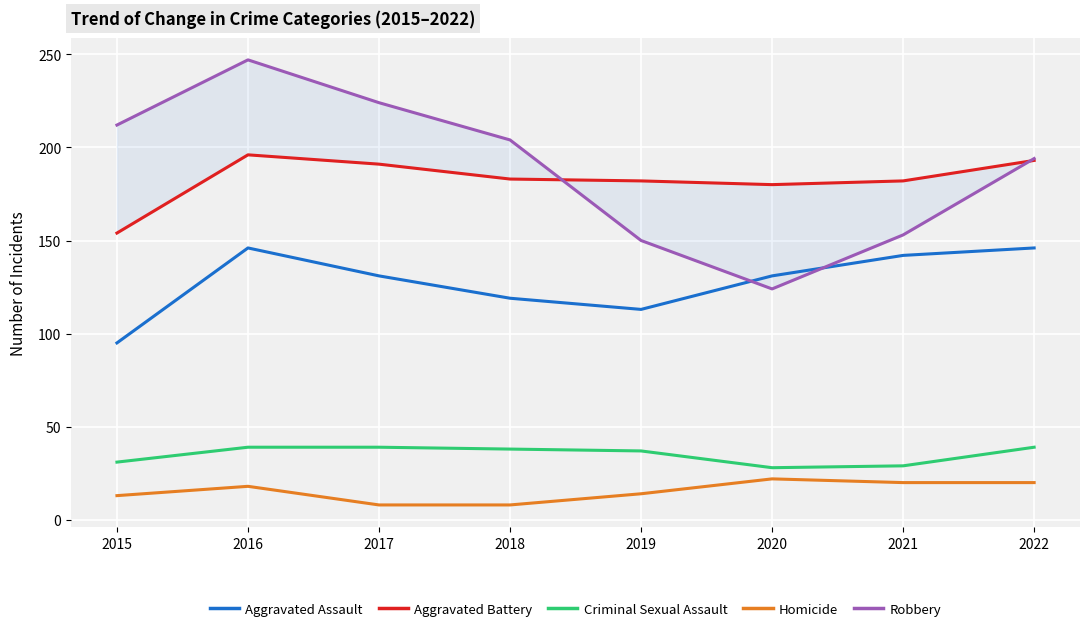

Reading left to right, list all the values displayed in this chart.

Aggravated Assault: 95	146	131	119	113	131	142	146
Aggravated Battery: 154	196	191	183	182	180	182	193
Criminal Sexual Assault: 31	39	39	38	37	28	29	39
Homicide: 13	18	8	8	14	22	20	20
Robbery: 212	247	224	204	150	124	153	194